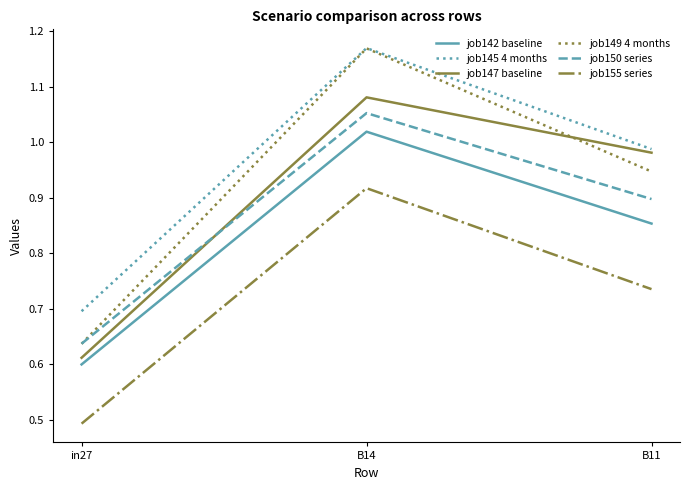

Which series has the largest total across all categories?

job145 4 months